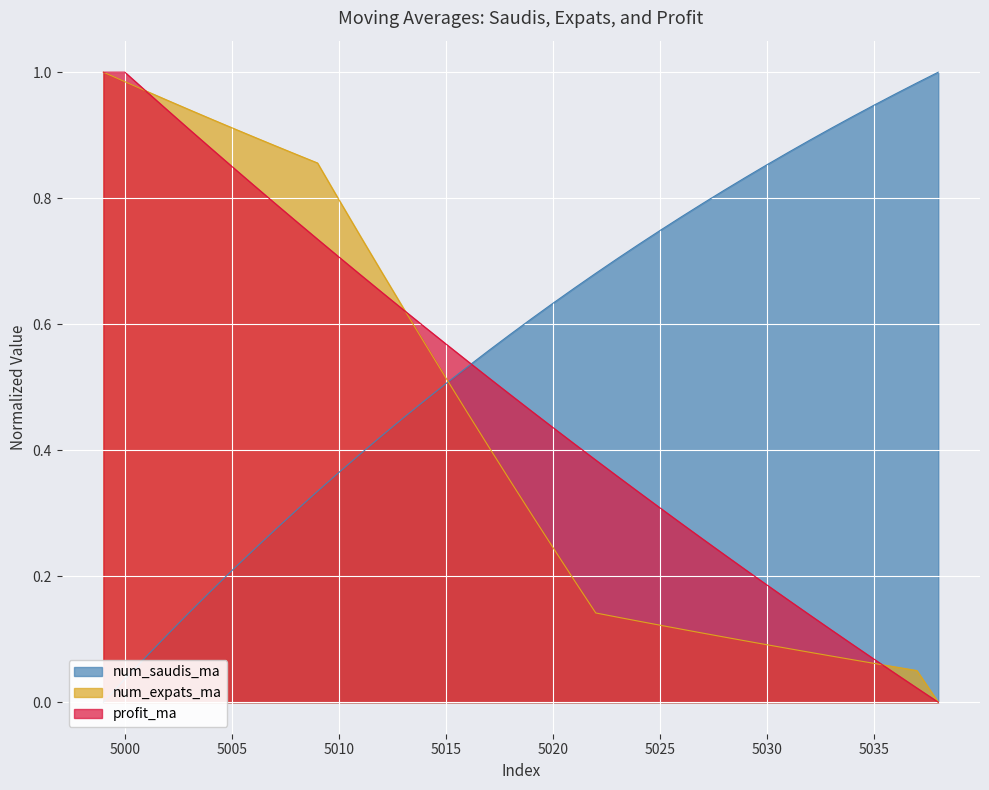

Rank the series by their average value, from lowest to highest.

num_expats_ma, profit_ma, num_saudis_ma